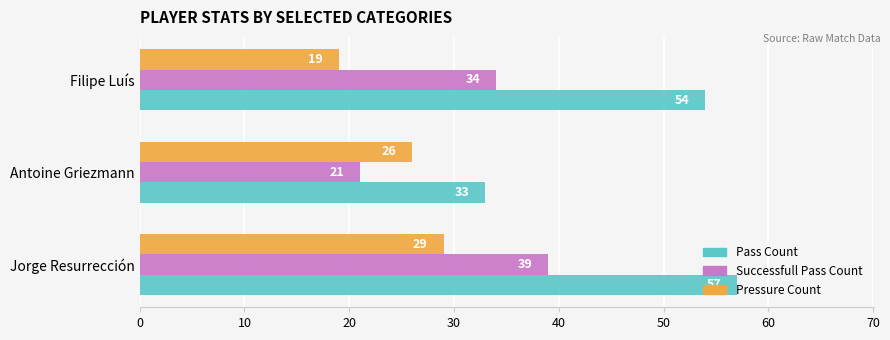

What is the highest value of the Pass Count series?

57